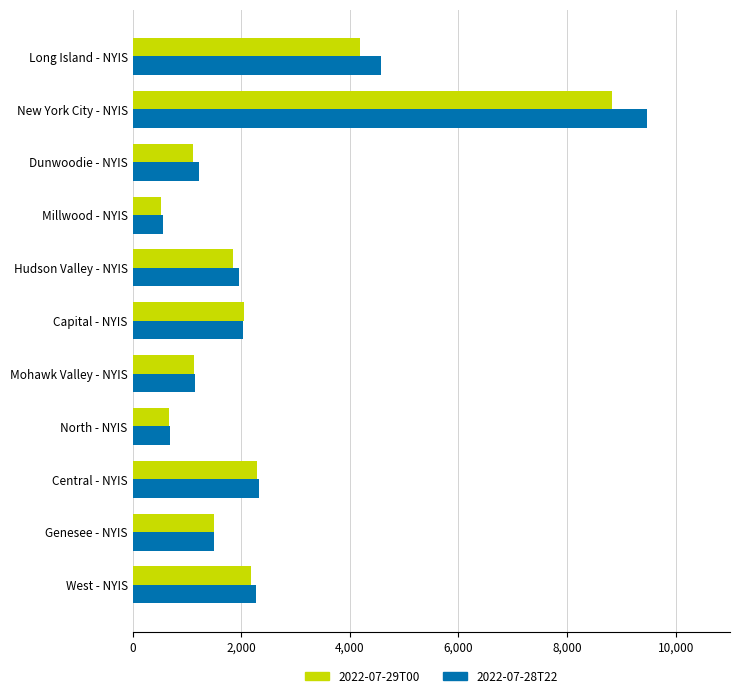

At which category is the sum across all series the highest?

New York City - NYIS